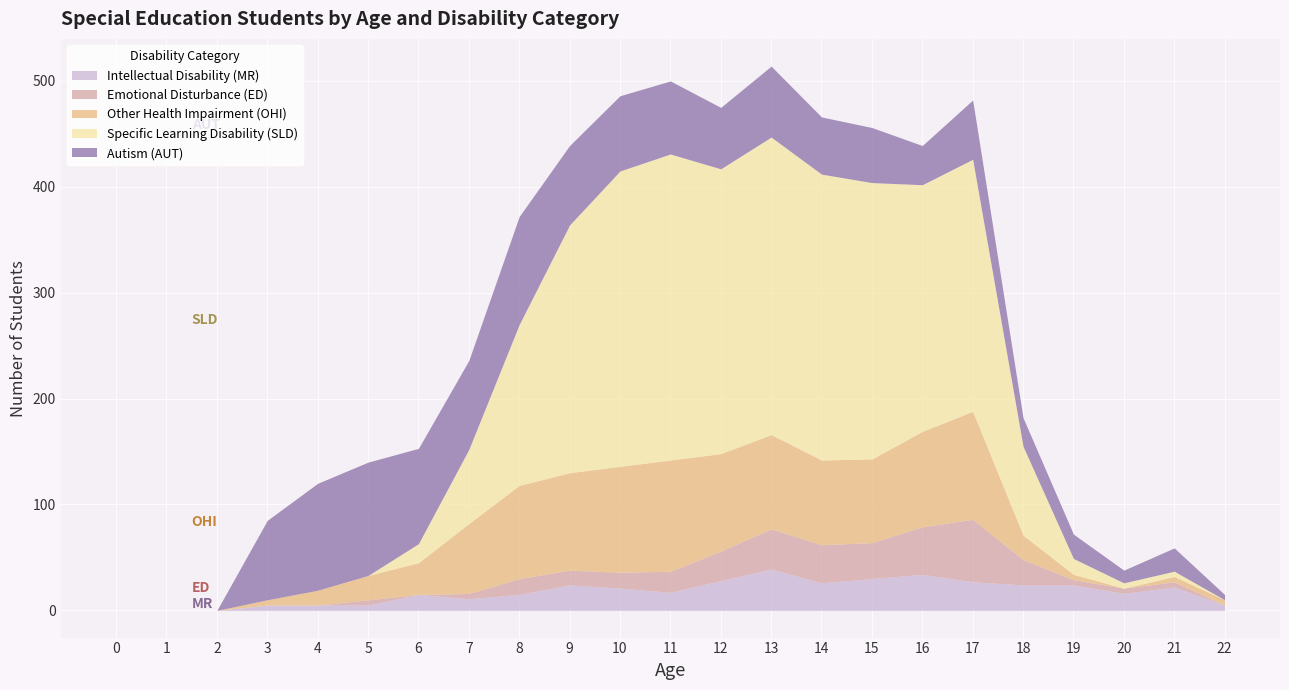

What is the total value across all series at 11?

500